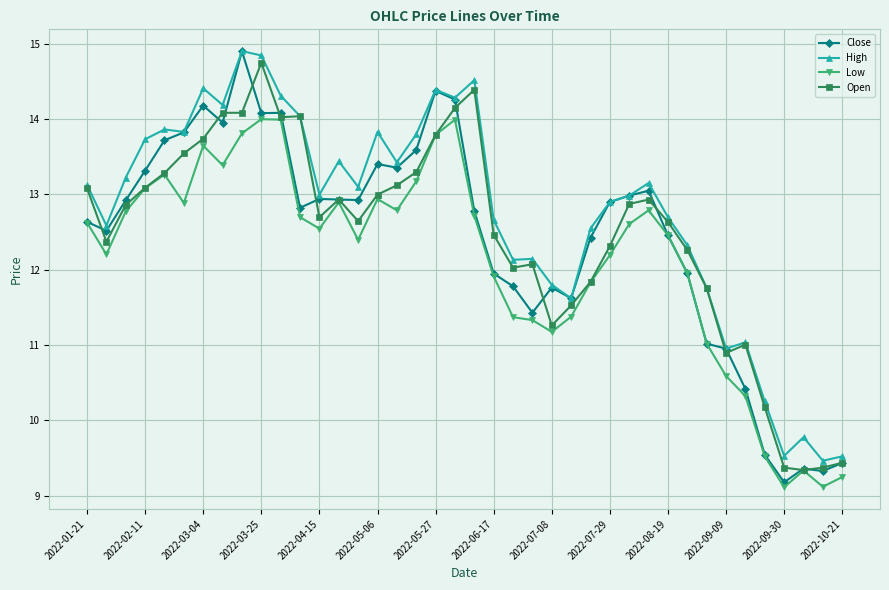

What is the maximum value for Open?

14.7